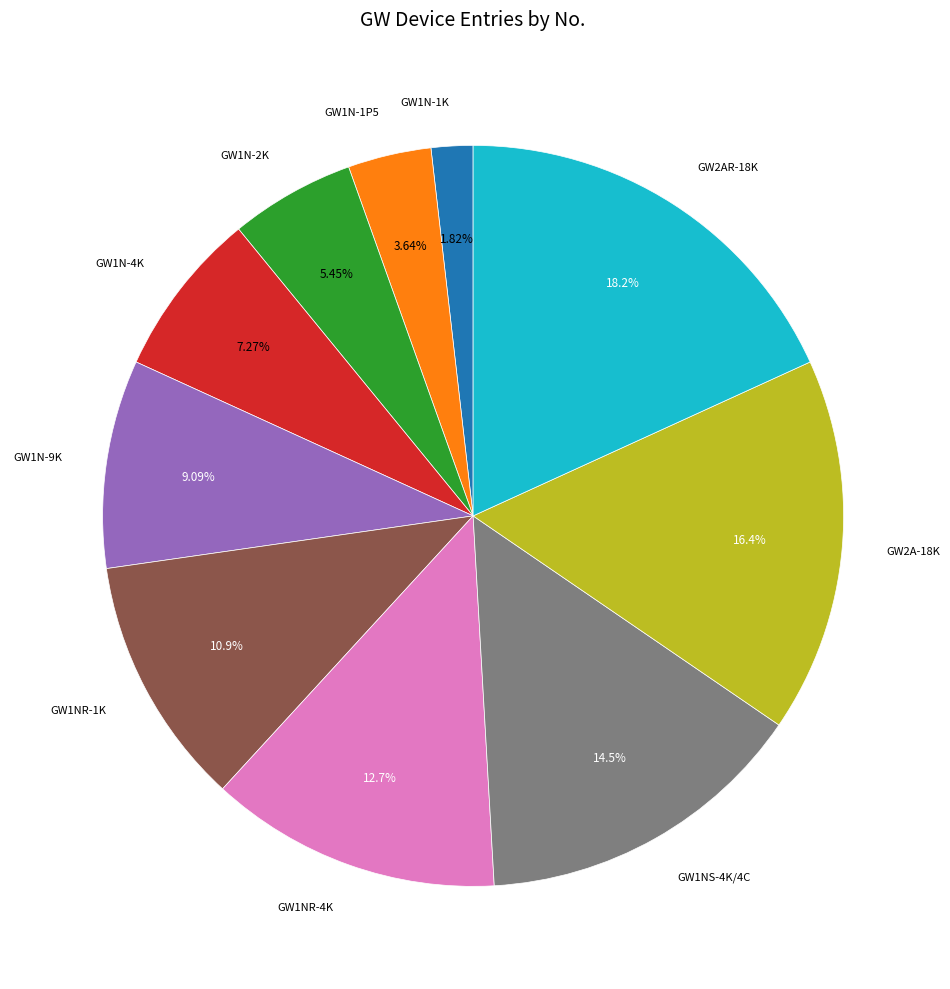

Which has a higher value, GW1NS-4K/4C or GW1NR-4K?

GW1NS-4K/4C